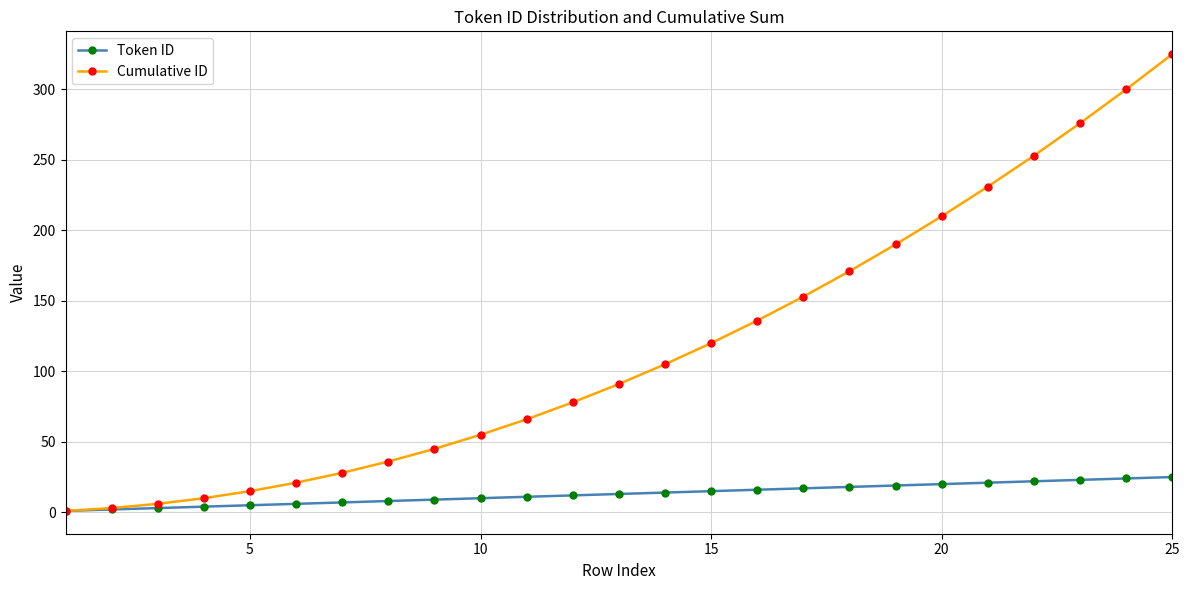

What is the greatest value displayed?

325